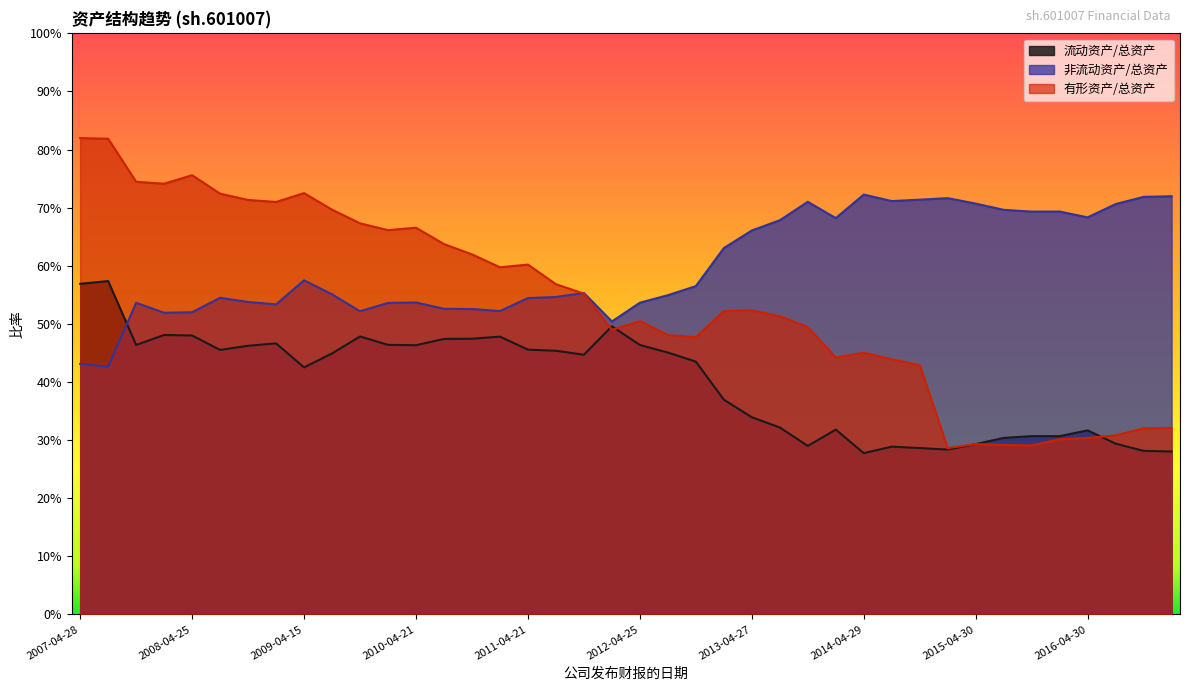

Which series ends up on top after the final intersection of 流动资产/总资产 and 有形资产/总资产?

有形资产/总资产